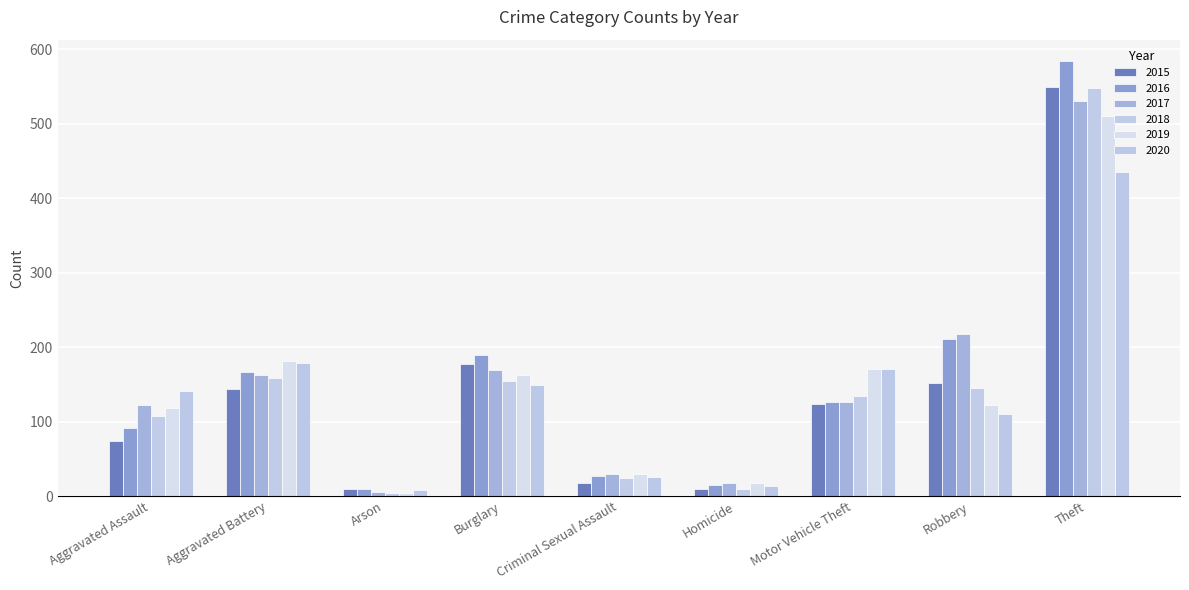

Does the chart contain any negative values?

No